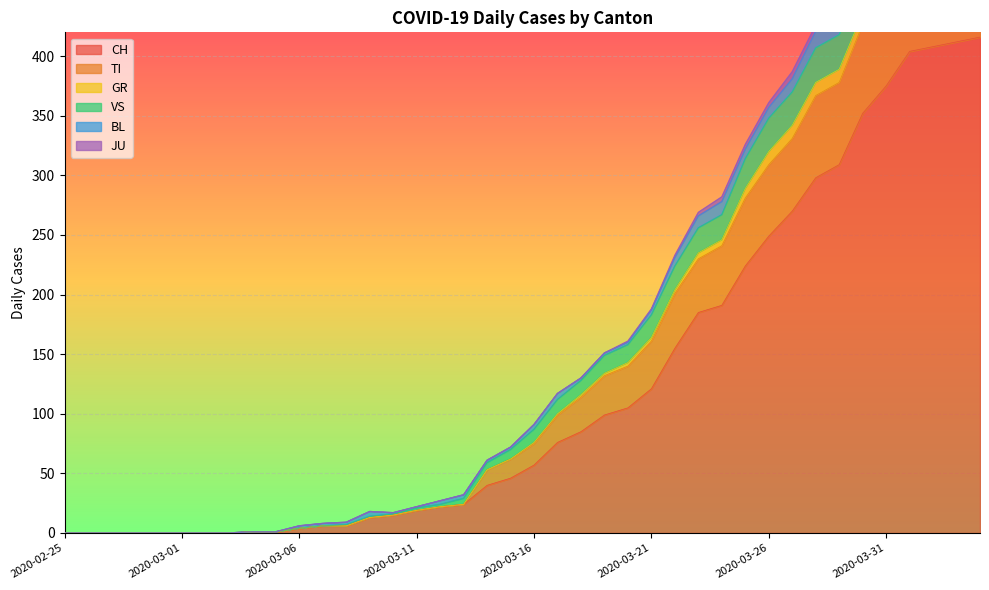

What is the label of the 18th point from the right?

2020-03-18